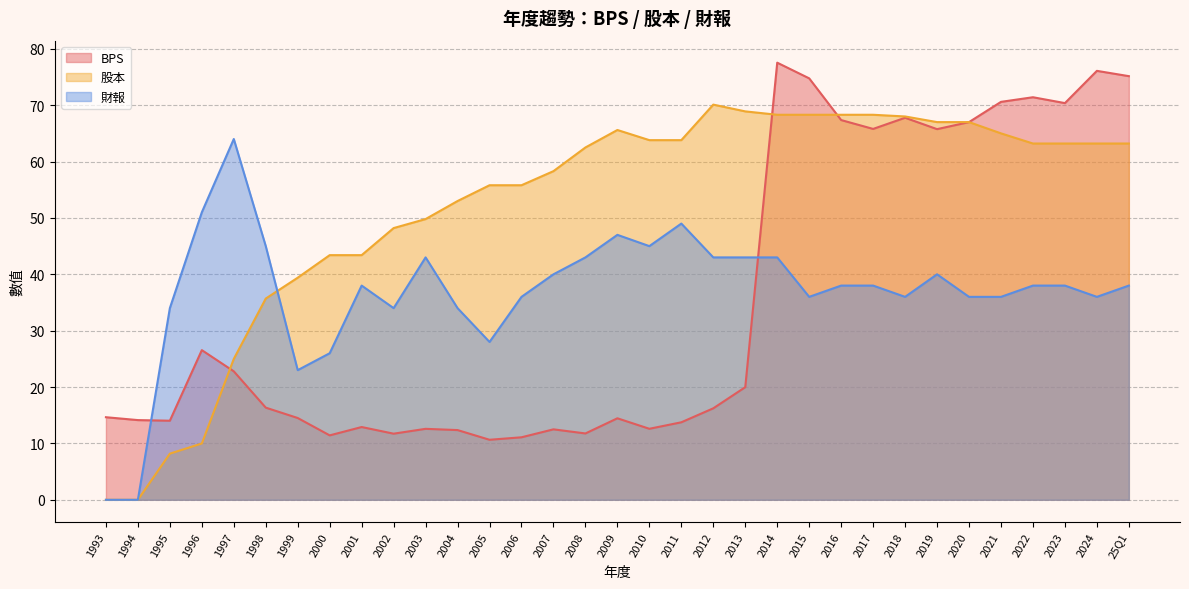

At which label is BPS closest to 44?

1996